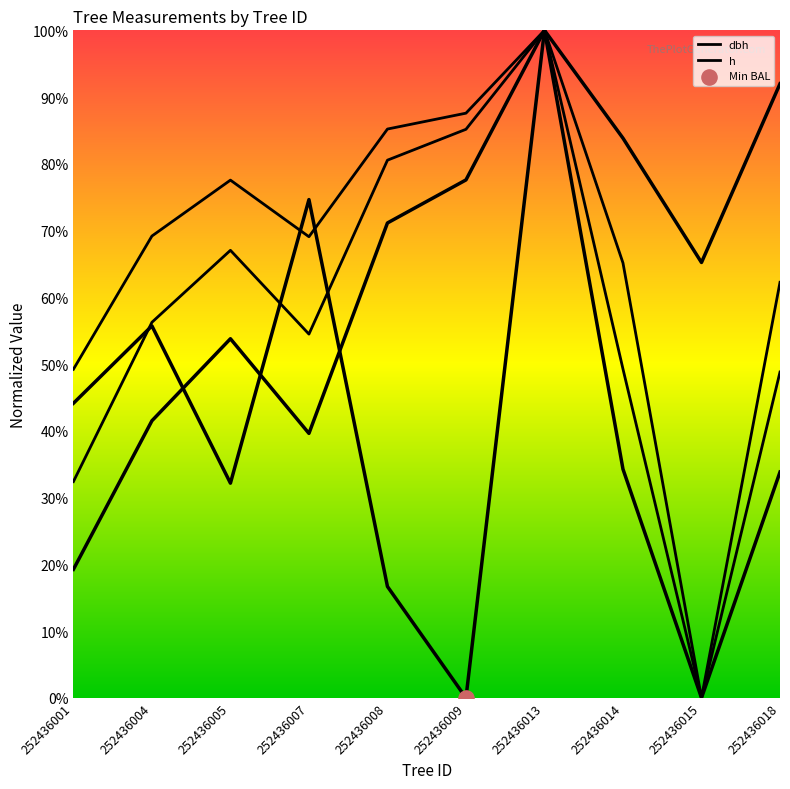

Which series contains the highest Y value?

dbh